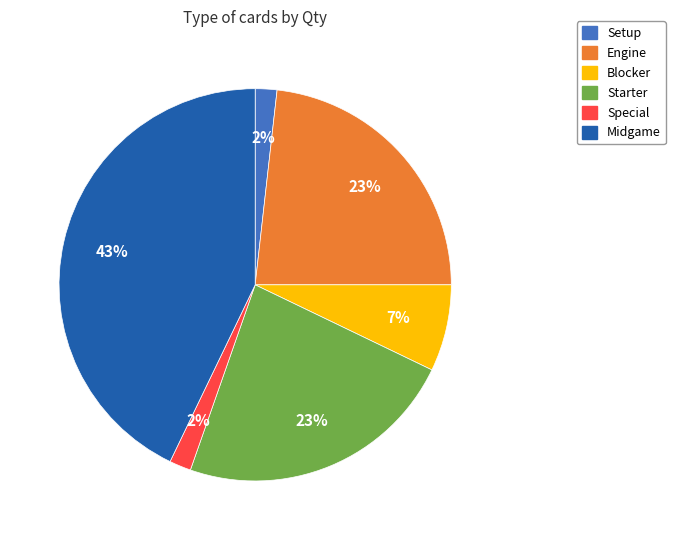

Does Special represent more than half of the total?

No